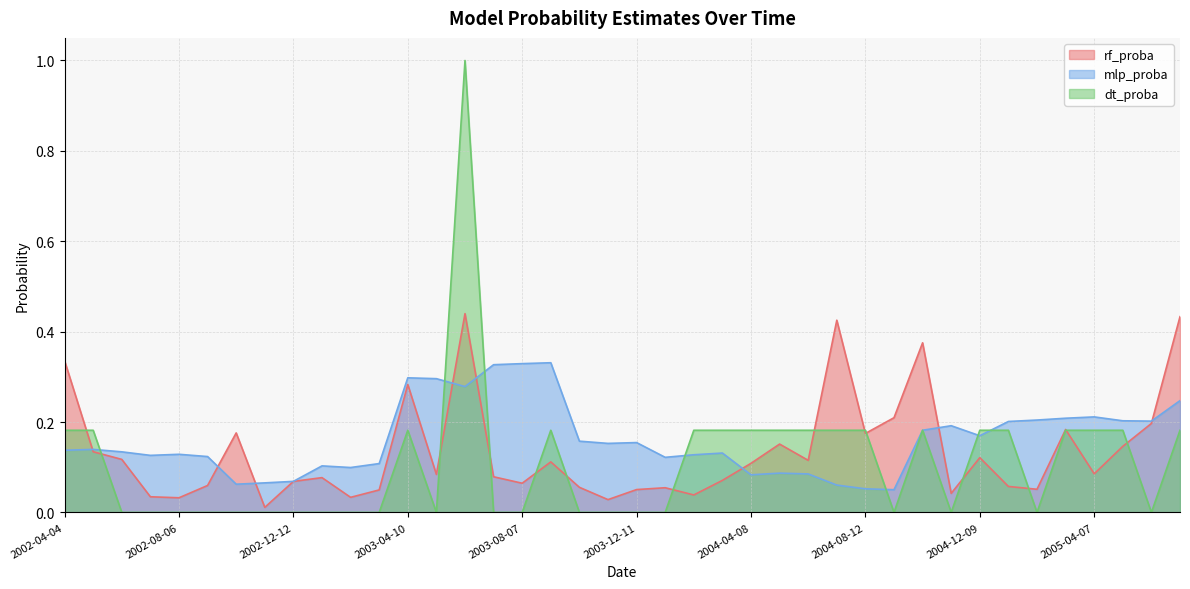

What is the difference between the maximum and minimum values in the rf_proba series?

0.4